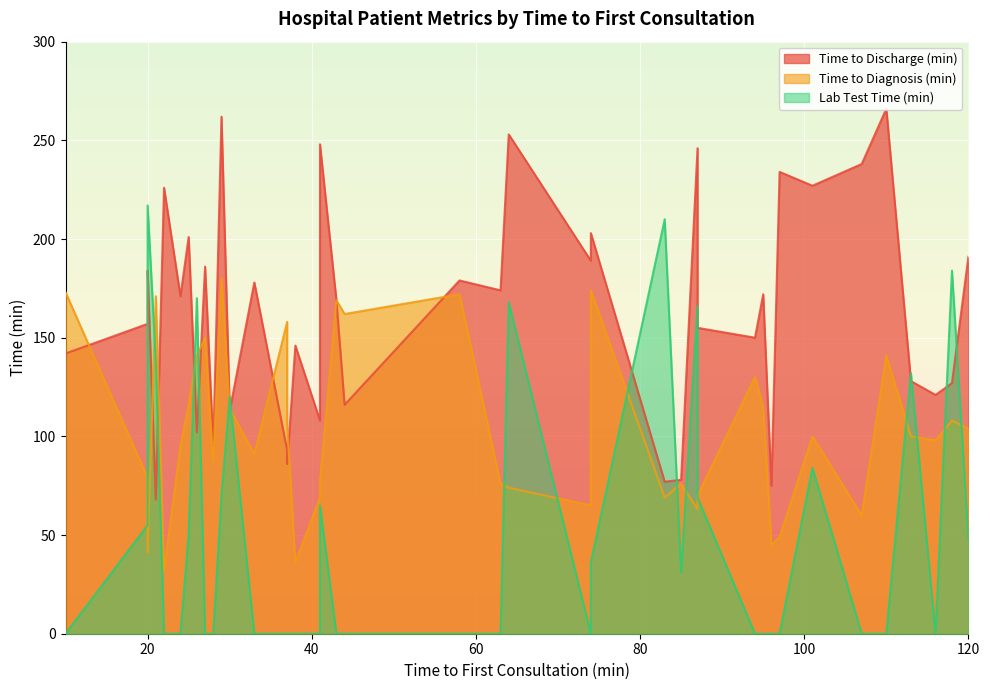

What is the approximate value of Time to Diagnosis (min) at 21, to the nearest 50?

150